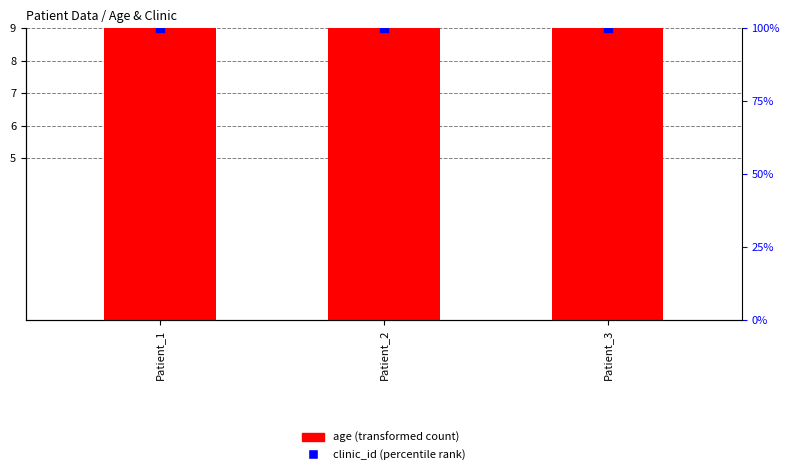

At how many categories does at least one series exceed 61?

3